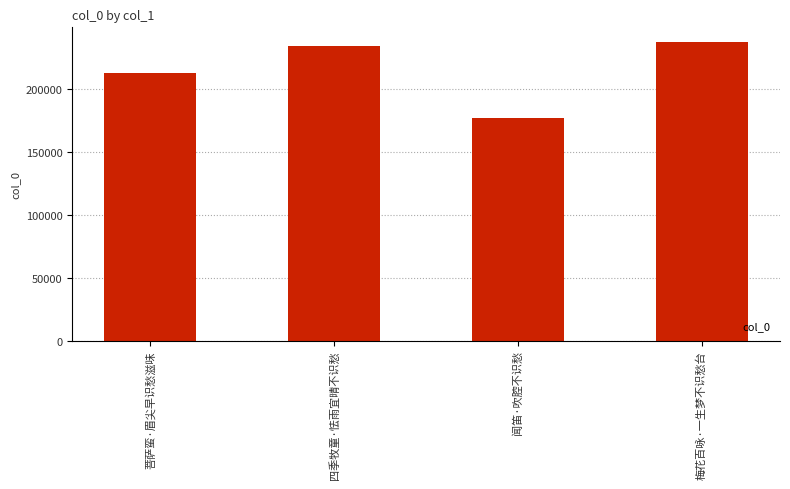

The value at 梅花百咏·一生梦不识愁台 is 236739. True or false?

True